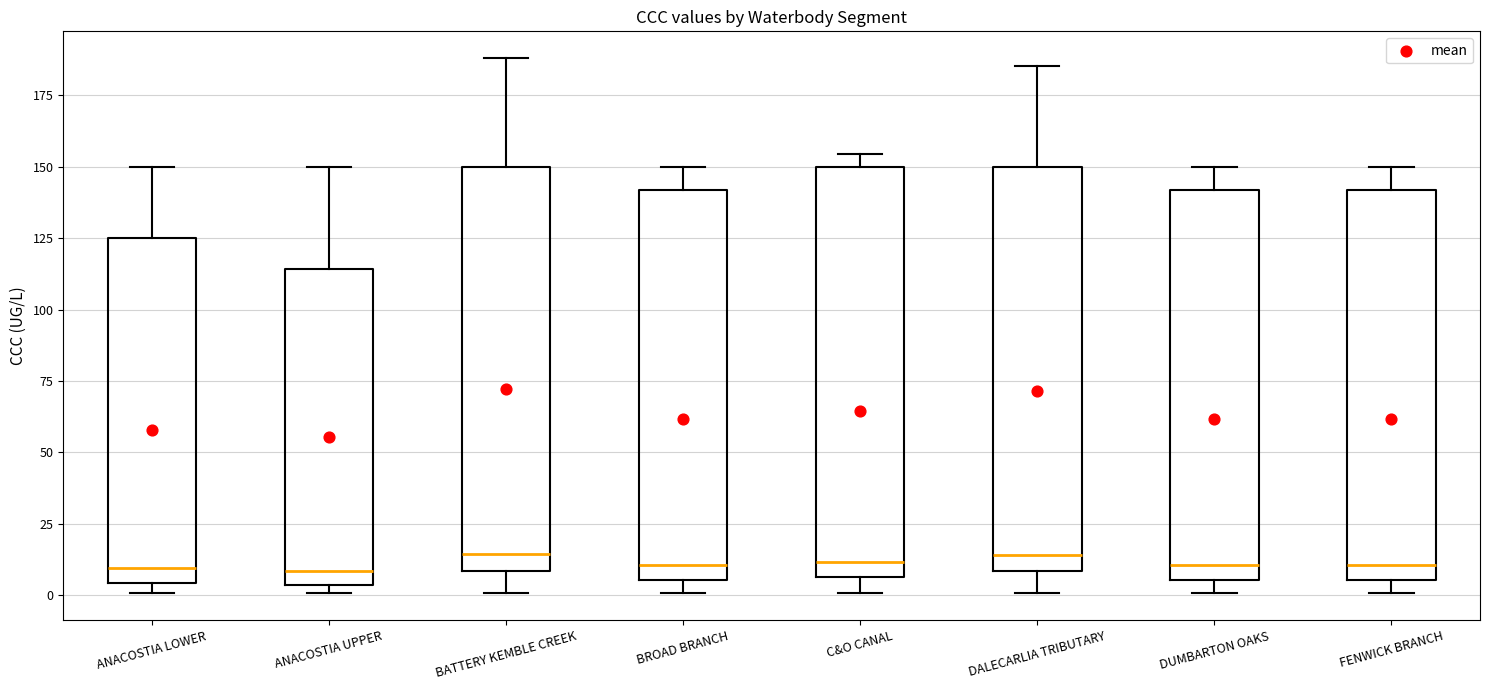

Reading left to right, transcribe this box plot: for each box, give where its median line is, the range the box spans, and where its two whiskers end, as read against the y-axis. The values are not printed on the chart, so give them approximately, as read against the axis.

ANACOSTIA LOWER: median 10, box 5 to 125, whiskers 0 to 150
ANACOSTIA UPPER: median 10, box 5 to 115, whiskers 0 to 150
BATTERY KEMBLE CREEK: median 15, box 10 to 150, whiskers 0 to 190
BROAD BRANCH: median 10, box 5 to 140, whiskers 0 to 150
C&O CANAL: median 10, box 5 to 150, whiskers 0 to 155
DALECARLIA TRIBUTARY: median 15, box 10 to 150, whiskers 0 to 185
DUMBARTON OAKS: median 10, box 5 to 140, whiskers 0 to 150
FENWICK BRANCH: median 10, box 5 to 140, whiskers 0 to 150